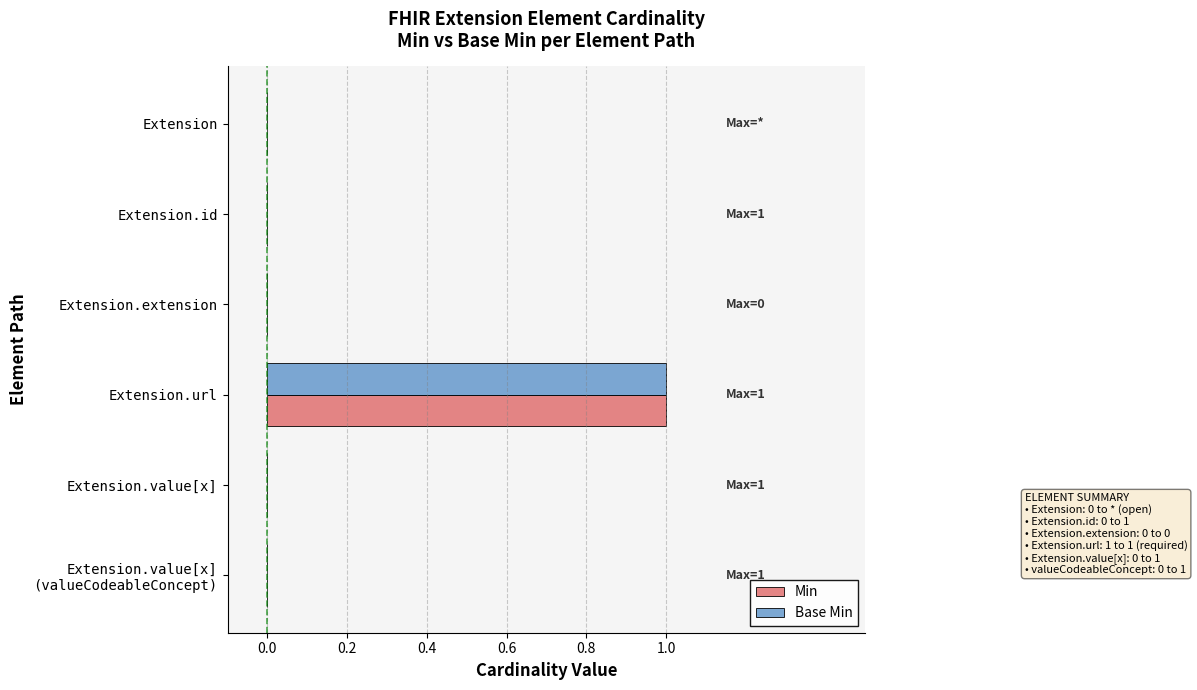

At which category is the sum across all series the highest?

Extension.url